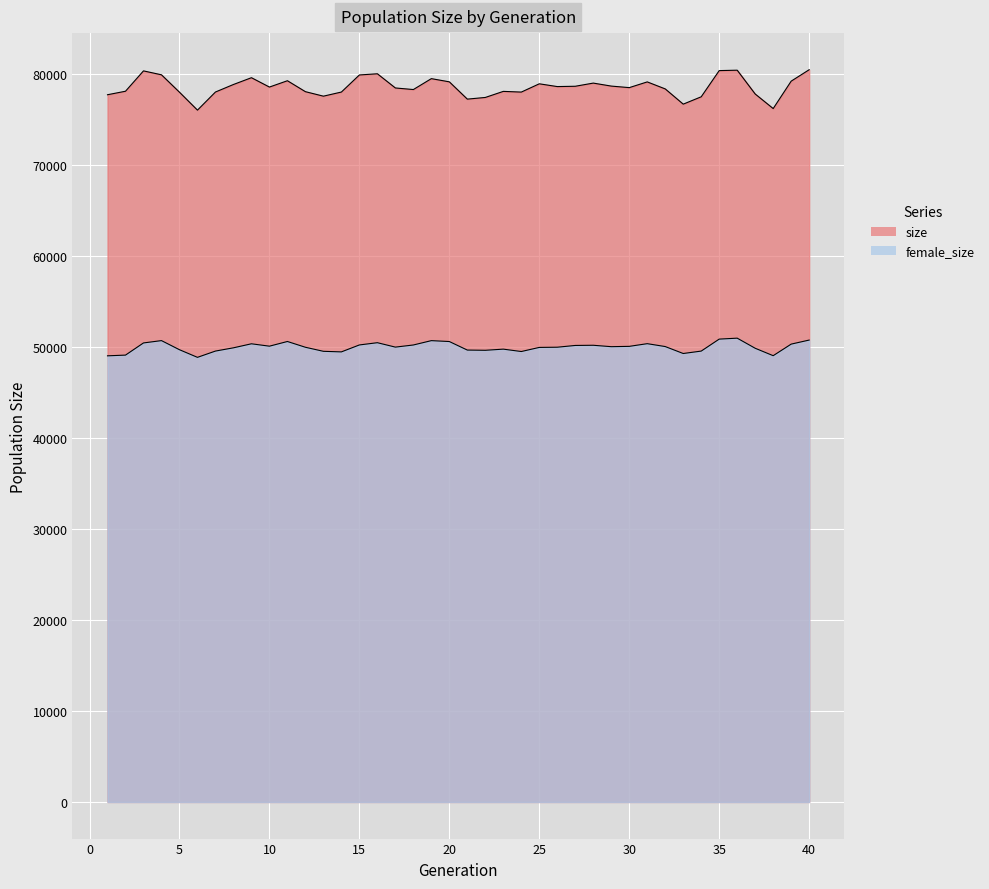

Which series has the widest spread of values?

size